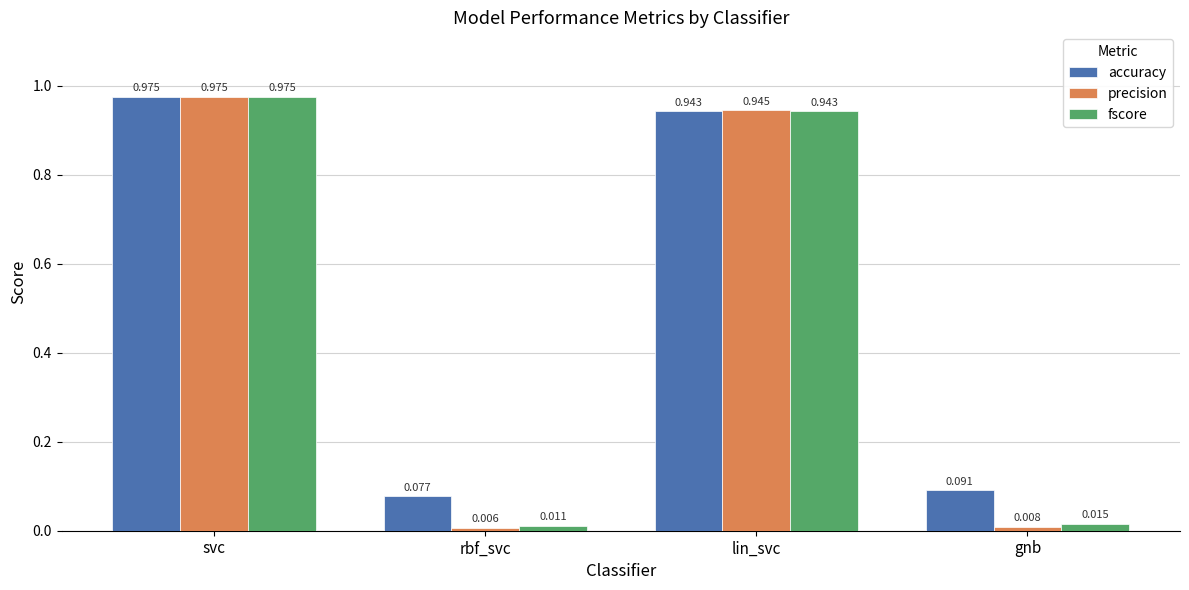

Are the bars grouped side by side (vs. stacked)?

Yes